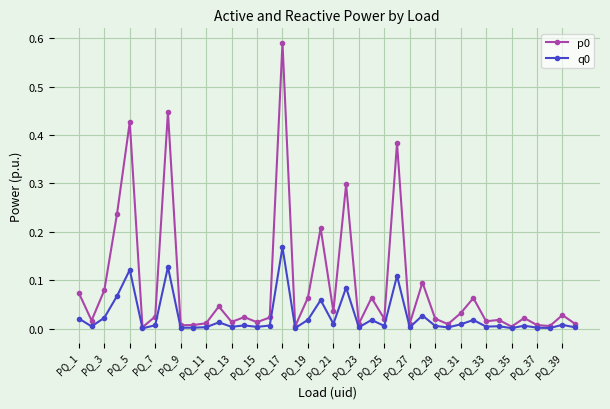

Is this an area chart (filled region under the line)?

No